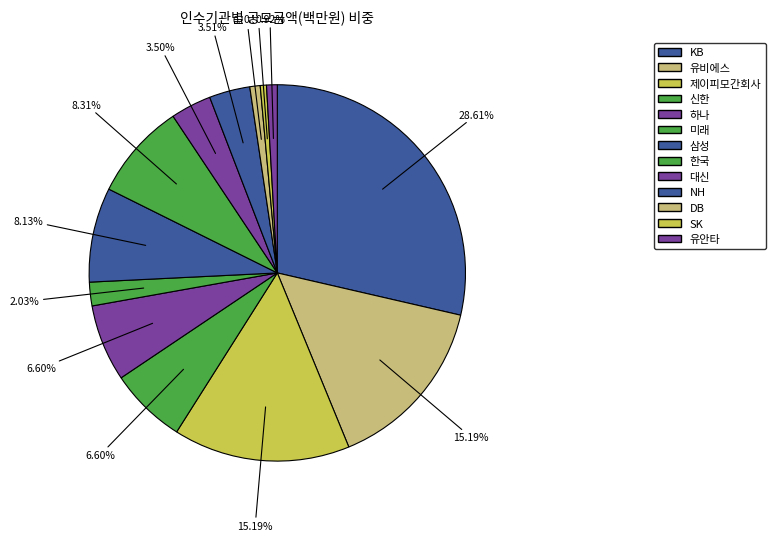

How many segments does this pie chart have?

13